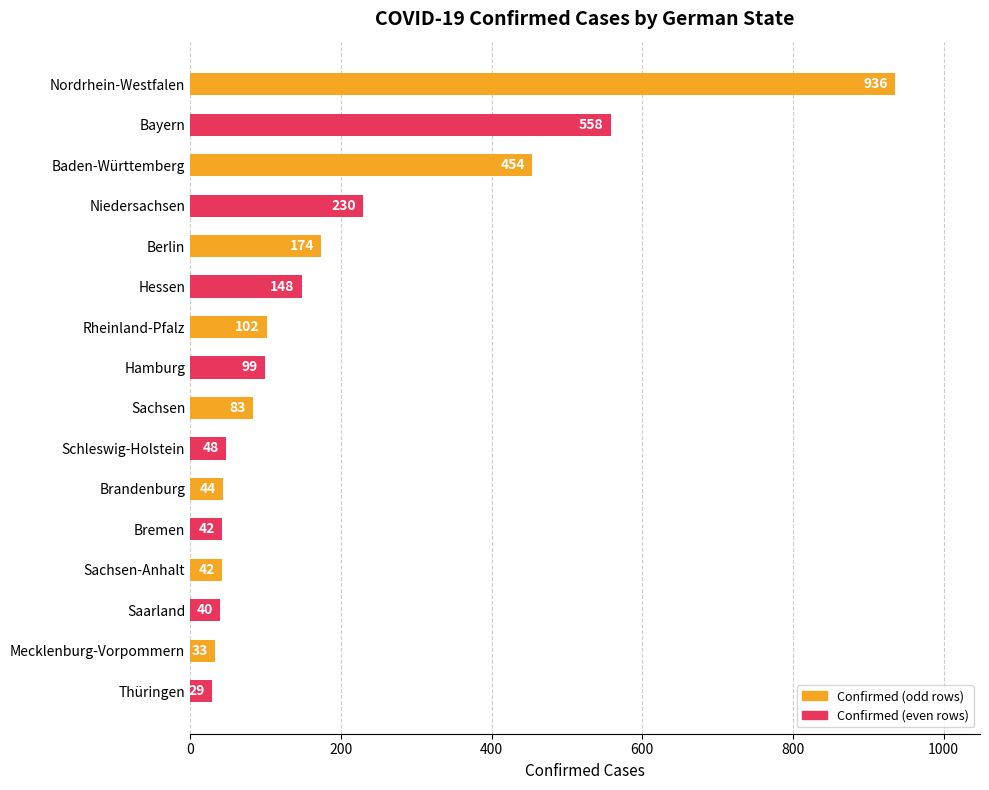

Read the value at Mecklenburg-Vorpommern, to the nearest 10.

30